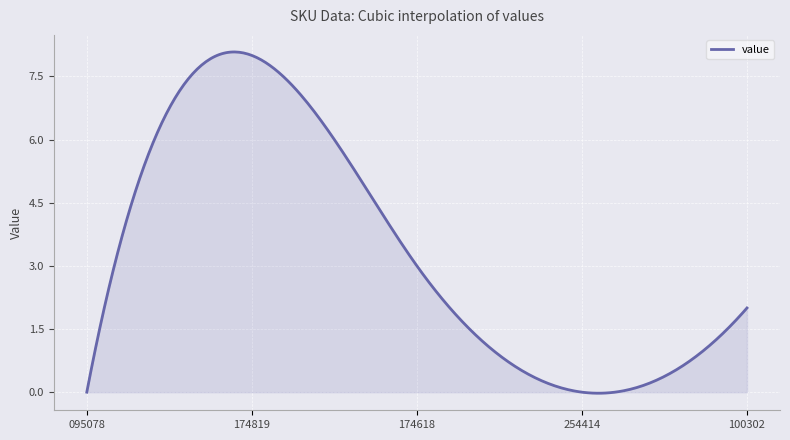

What is the difference between the maximum and minimum values?

8.1